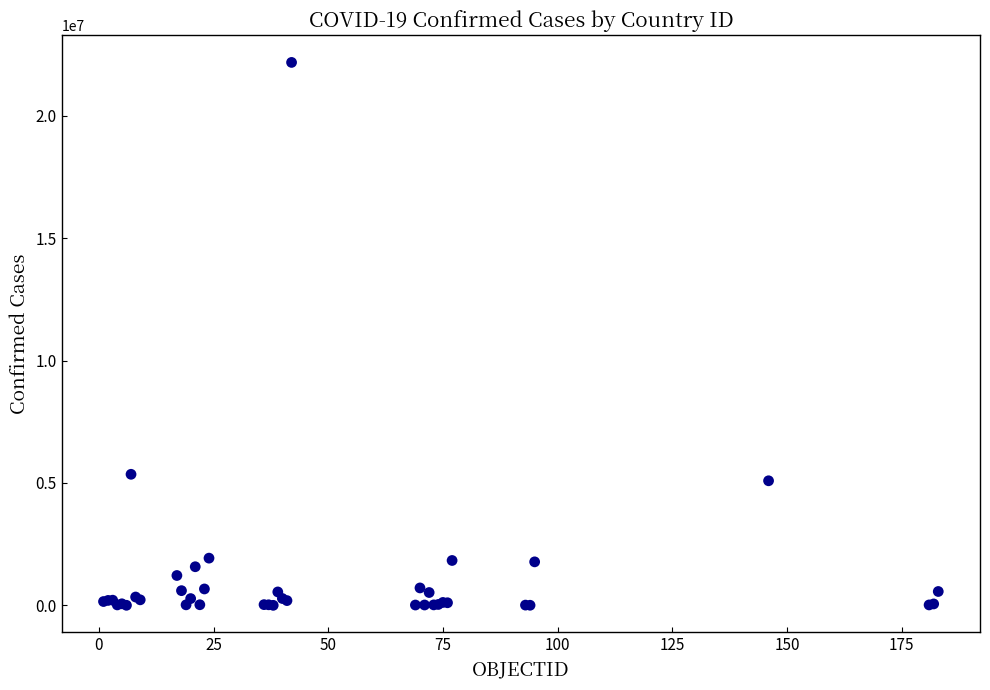

What Y value in the scatter plot is closest to 11089854?

5354440